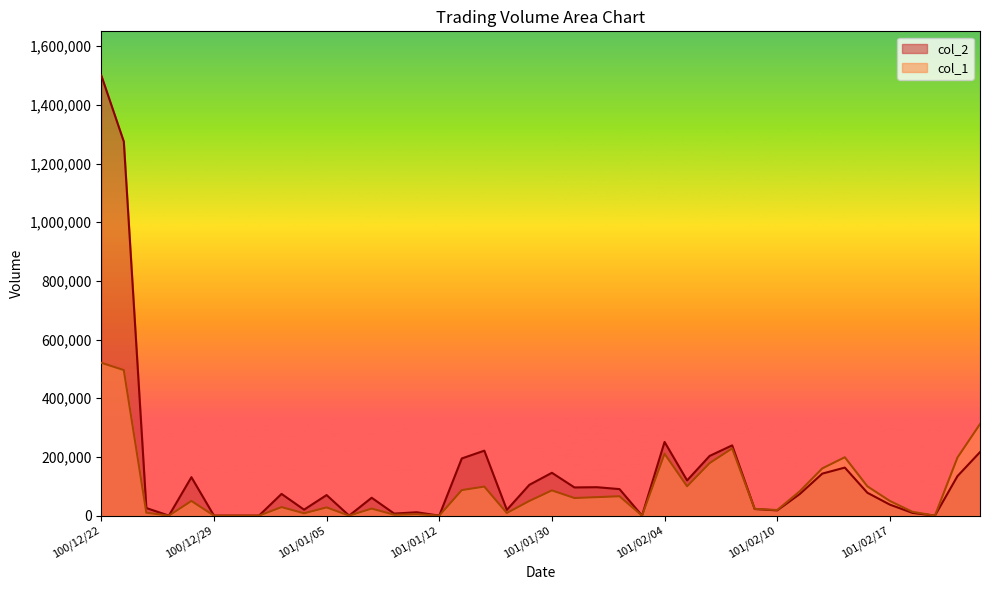

True or false: col_2 has more than 2 interior local peaks.

True